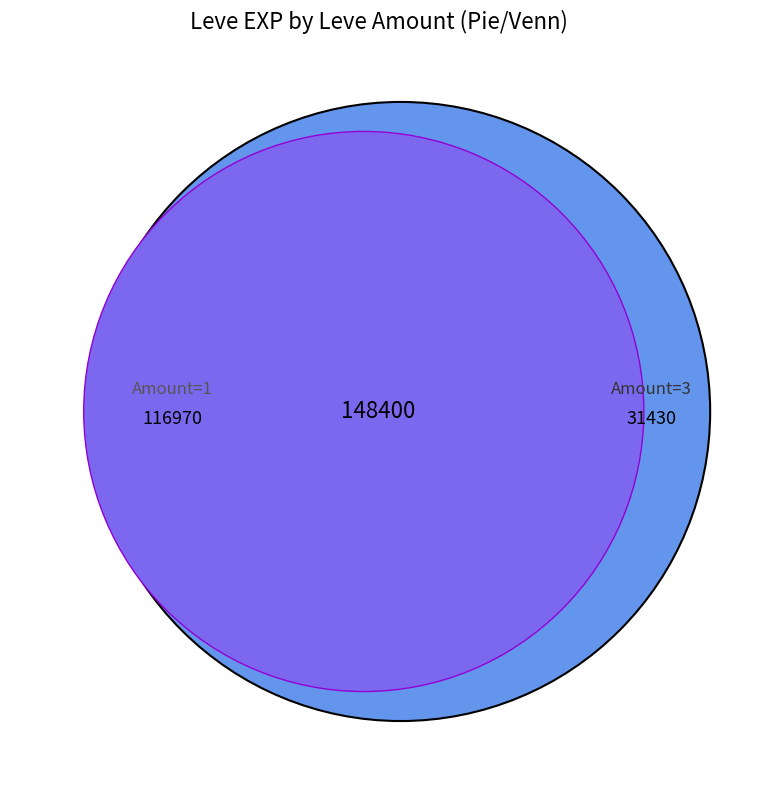

Which has a higher value, 1 or 1?

1